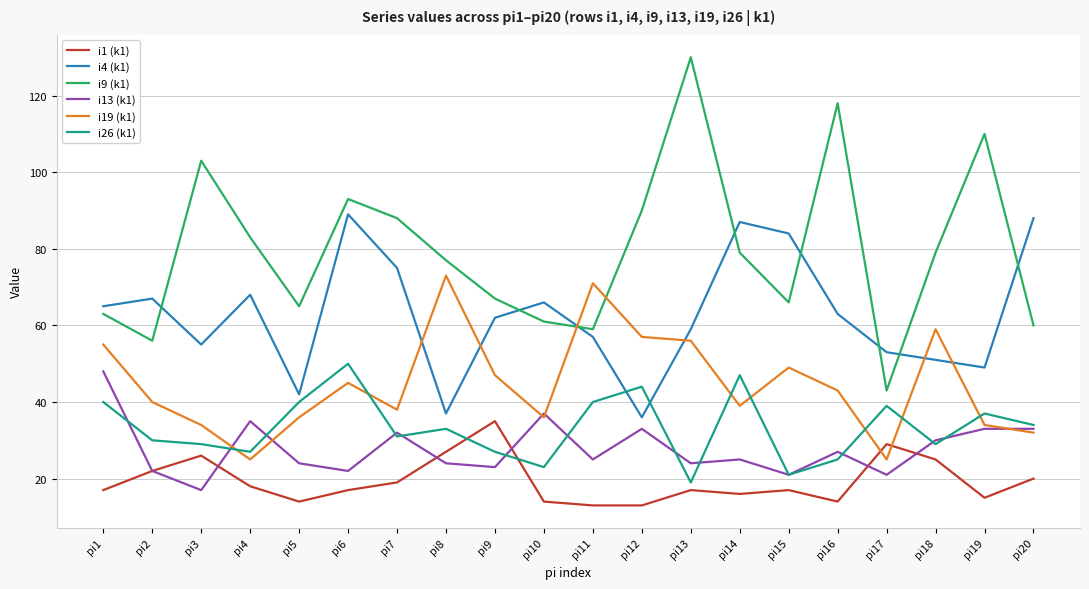

Is it true that i4 (k1) equals 145 at pi15?

False